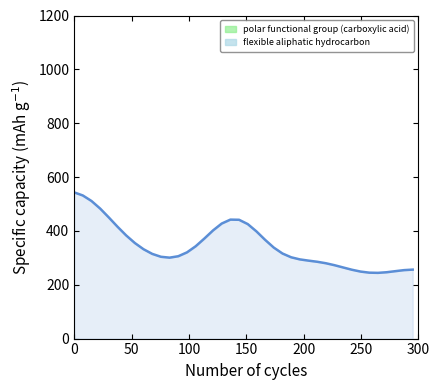

What is the minimum value shown in the chart?

244.1